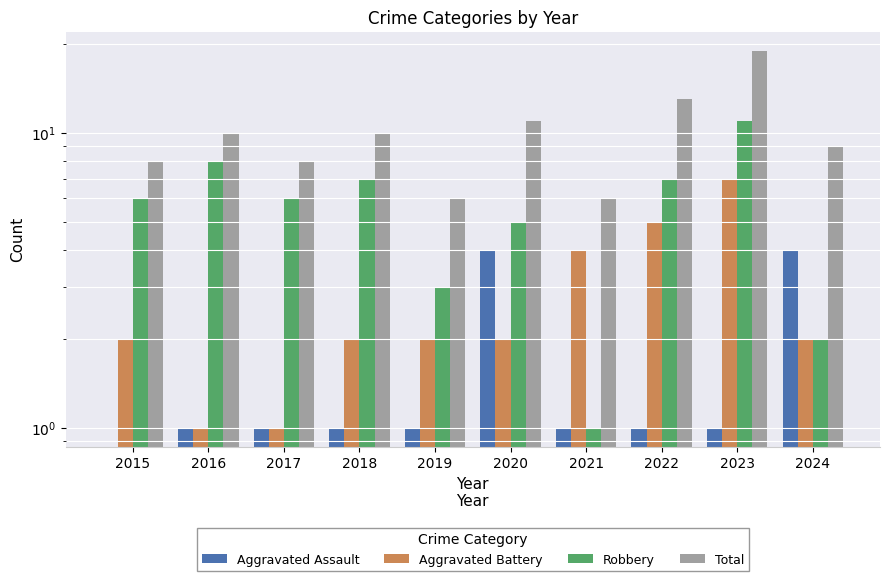

What is the spread (max minus min) of values at 2018?

9